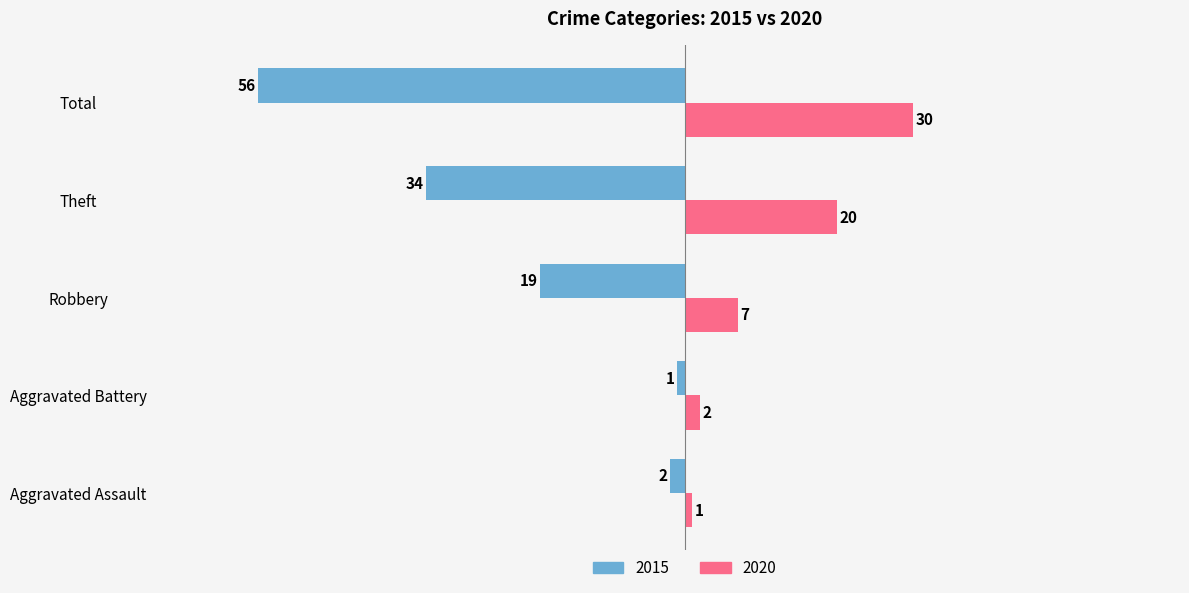

Rank the series by their maximum value, from lowest to highest.

2015, 2020